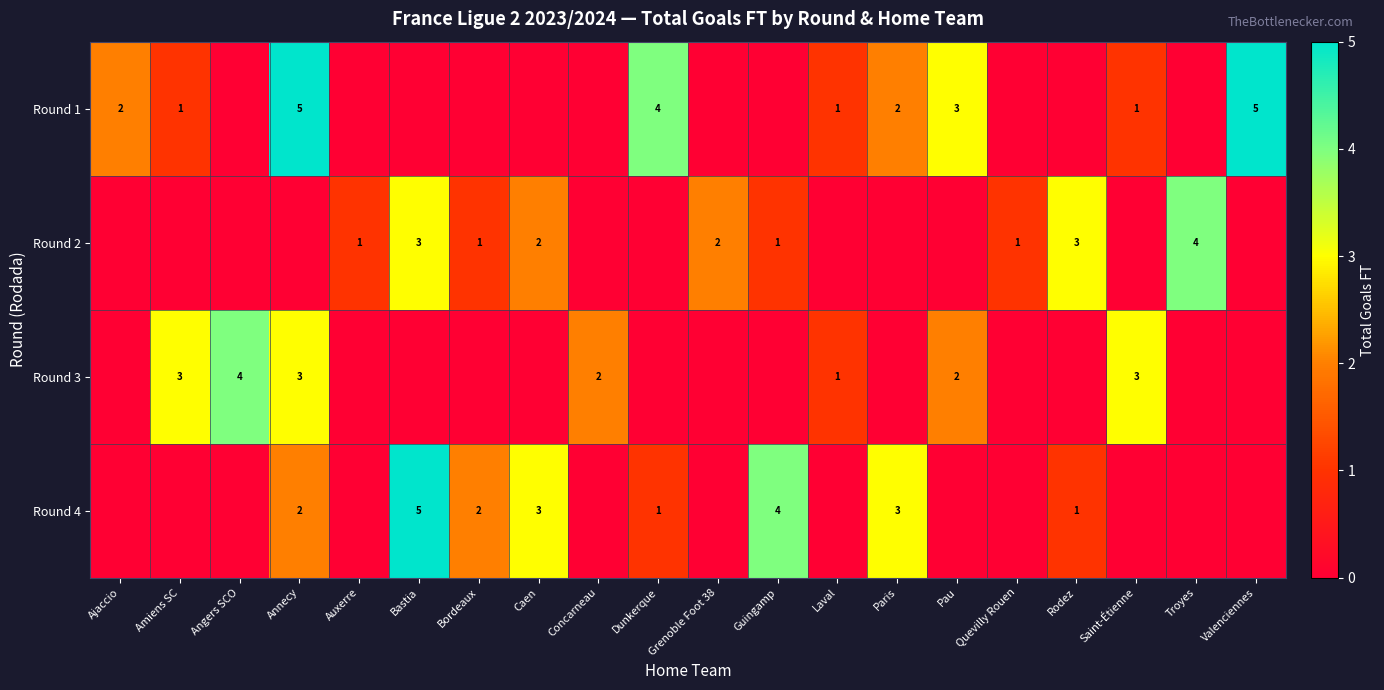

How many categories are shown in the chart?

20